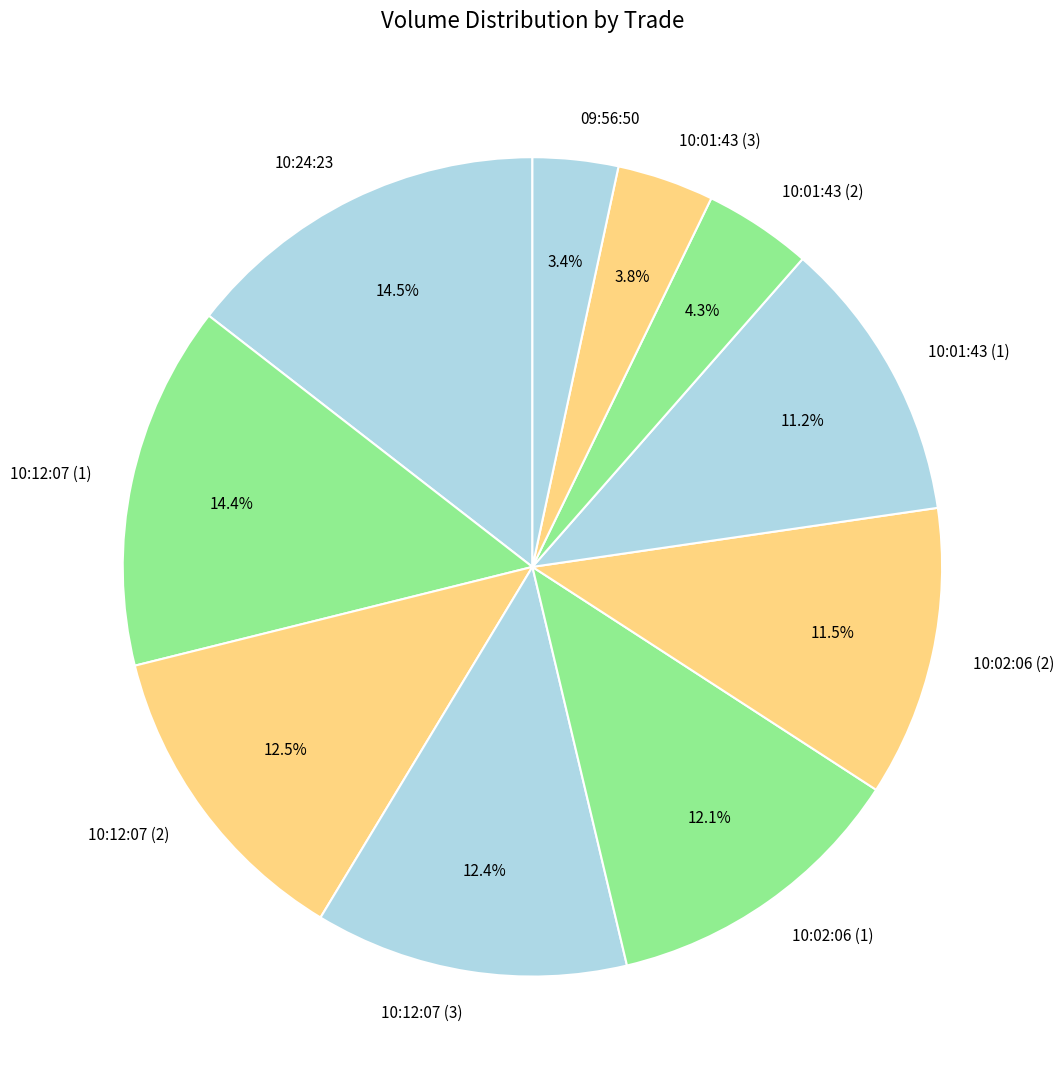

Is 10:12:07 (1) the majority of the pie?

No